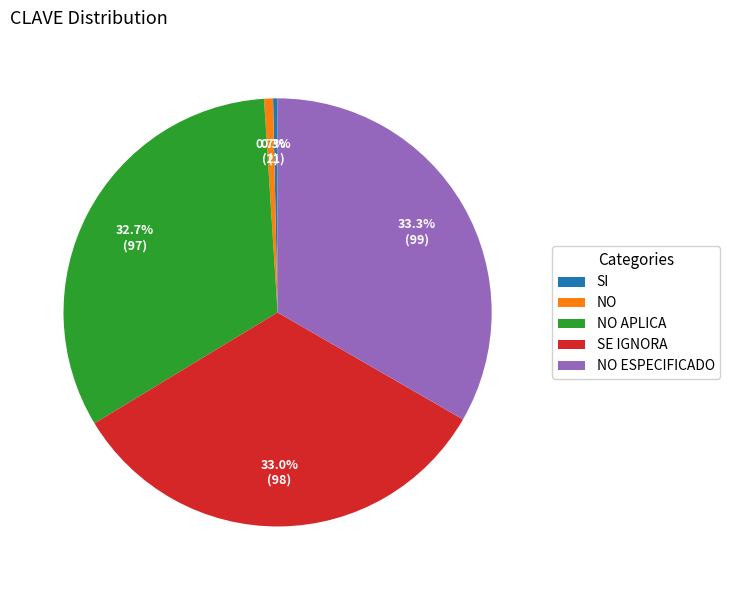

Is SI the majority of the pie?

No